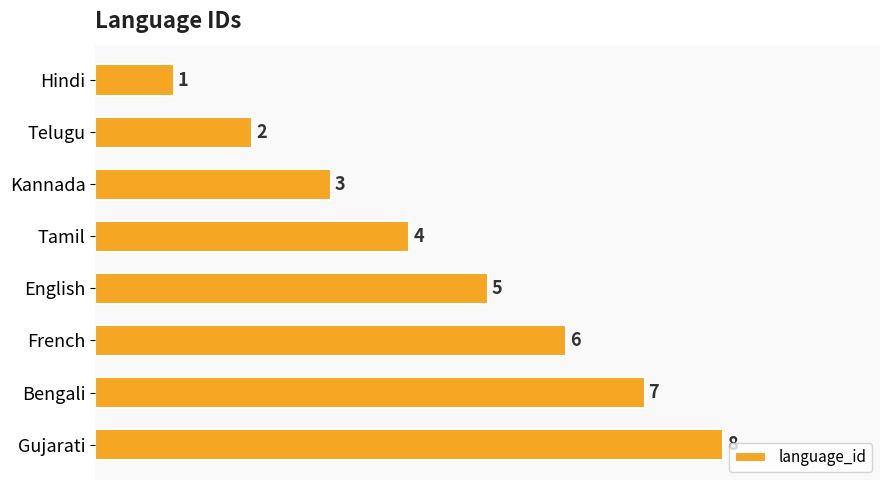

At which category does the chart reach its peak across all series?

Gujarati